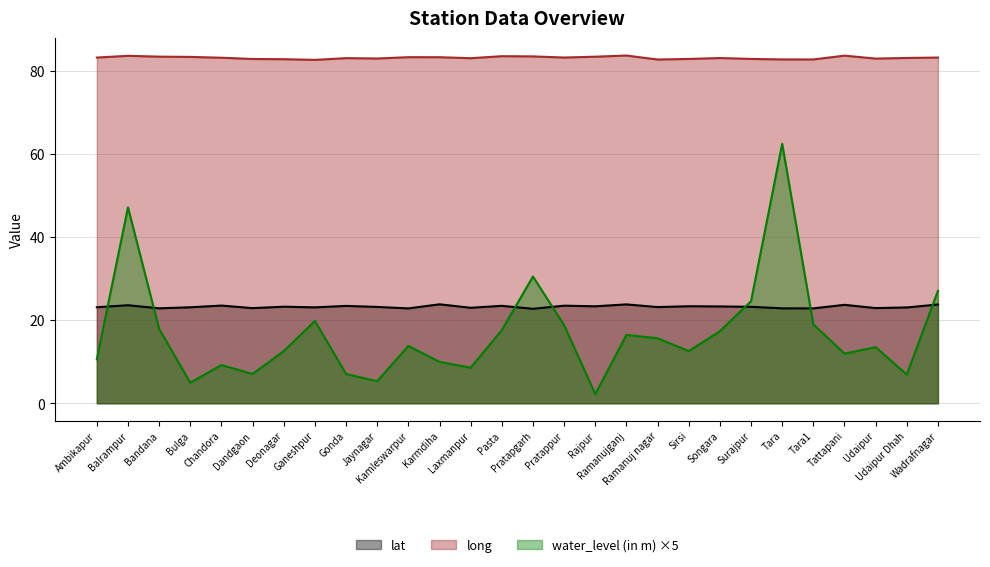

How many categories are shown in the chart?

28